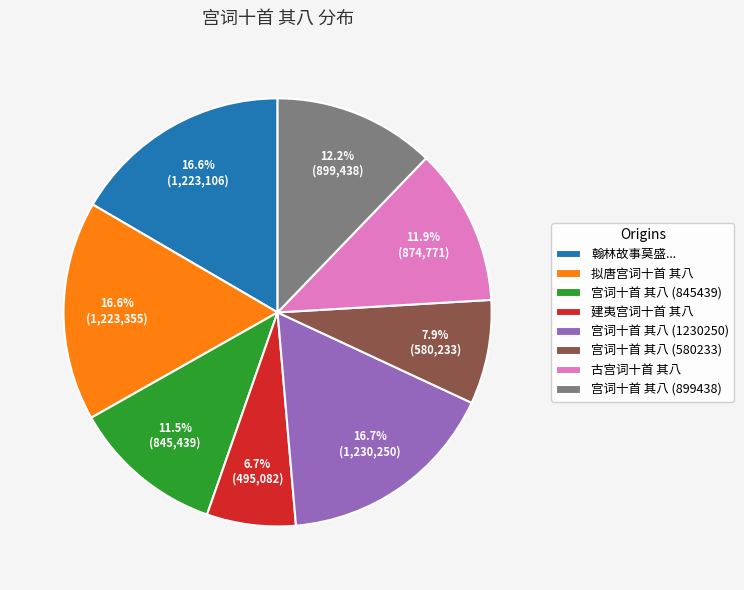

Count the number of slices in the pie.

8